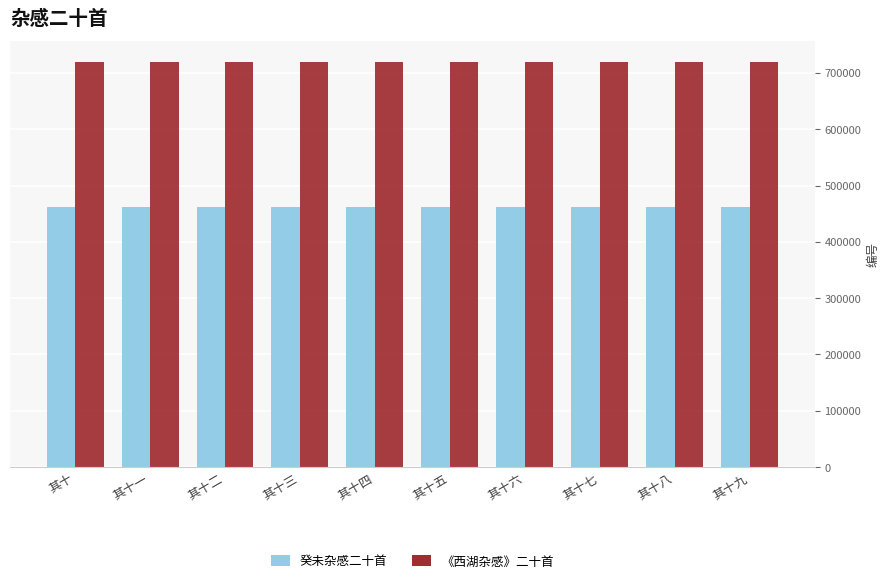

How many bars are there in total?

20